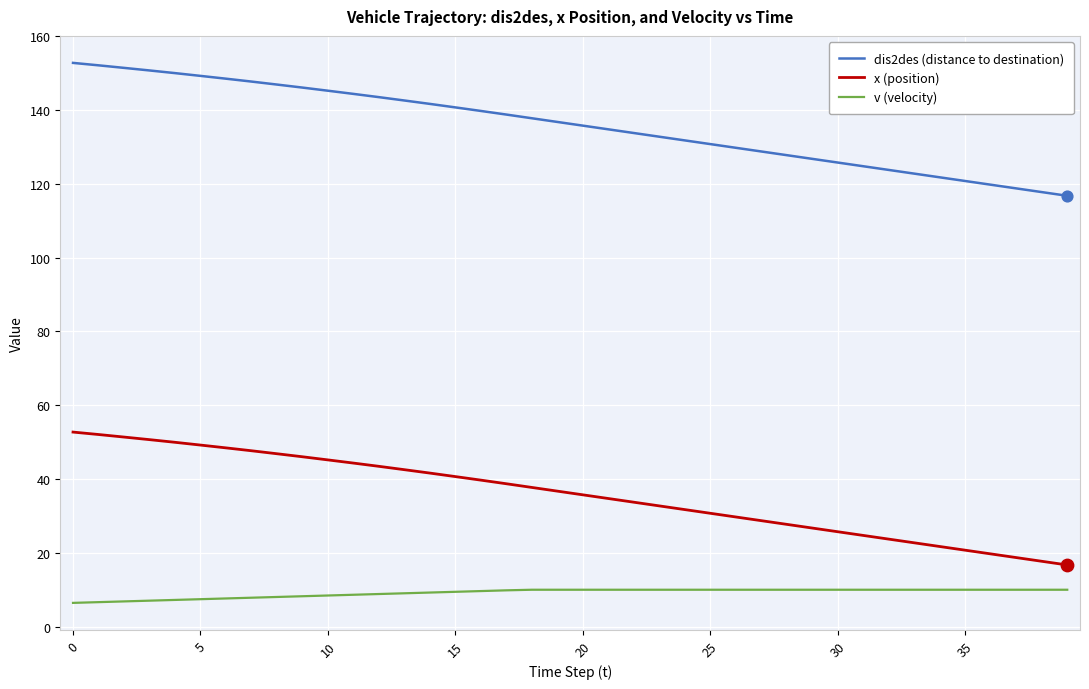

What is the difference between the maximum and minimum values in the x (position) series?

36.0